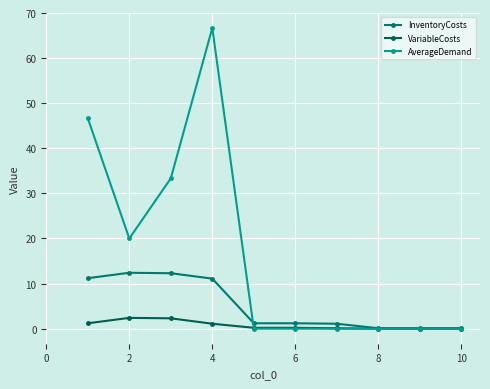

What is the difference between the maximum and second lowest values in the AverageDemand series?

66.7